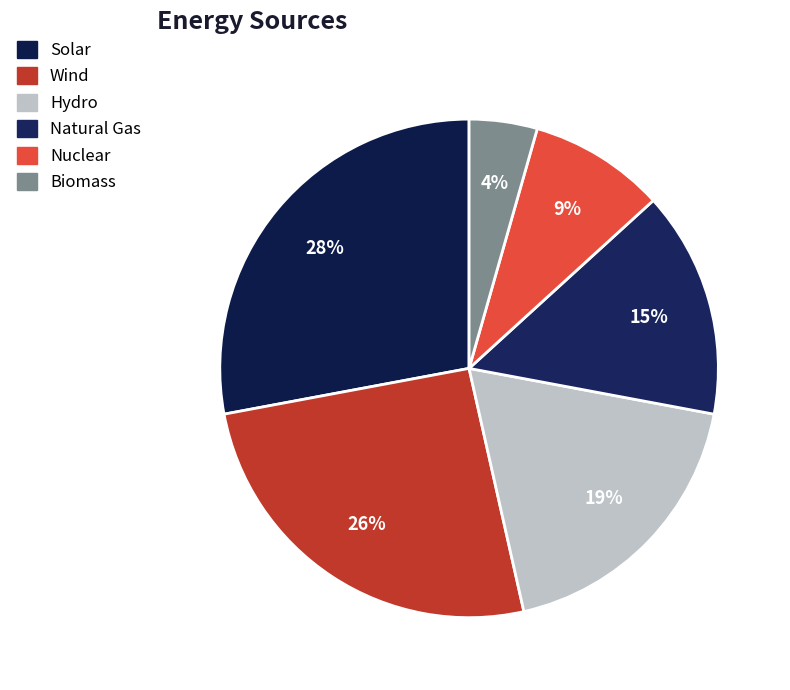

Do Solar and Wind together represent more than half of the pie?

Yes